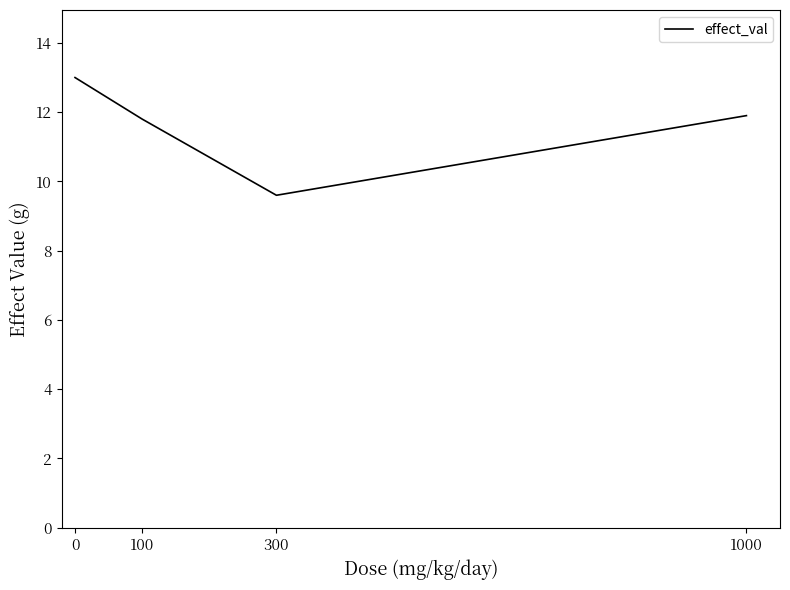

What value does the data have at 1000?

11.9